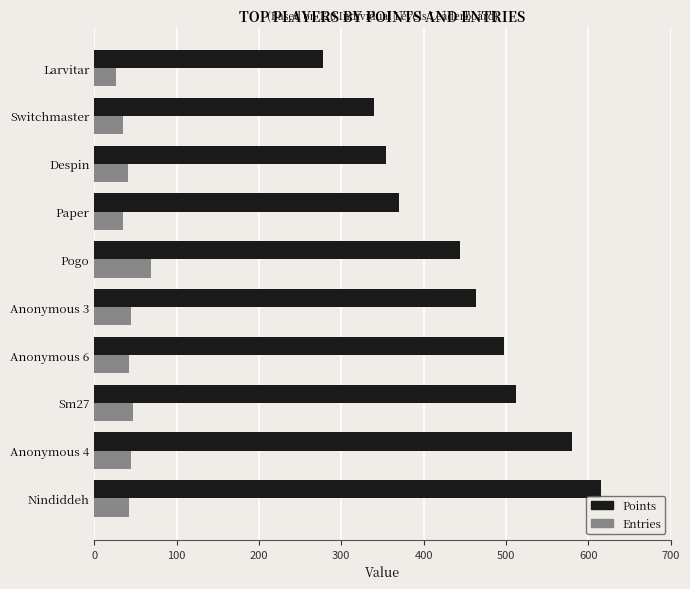

The value of Points at Switchmaster is 89. True or false?

False